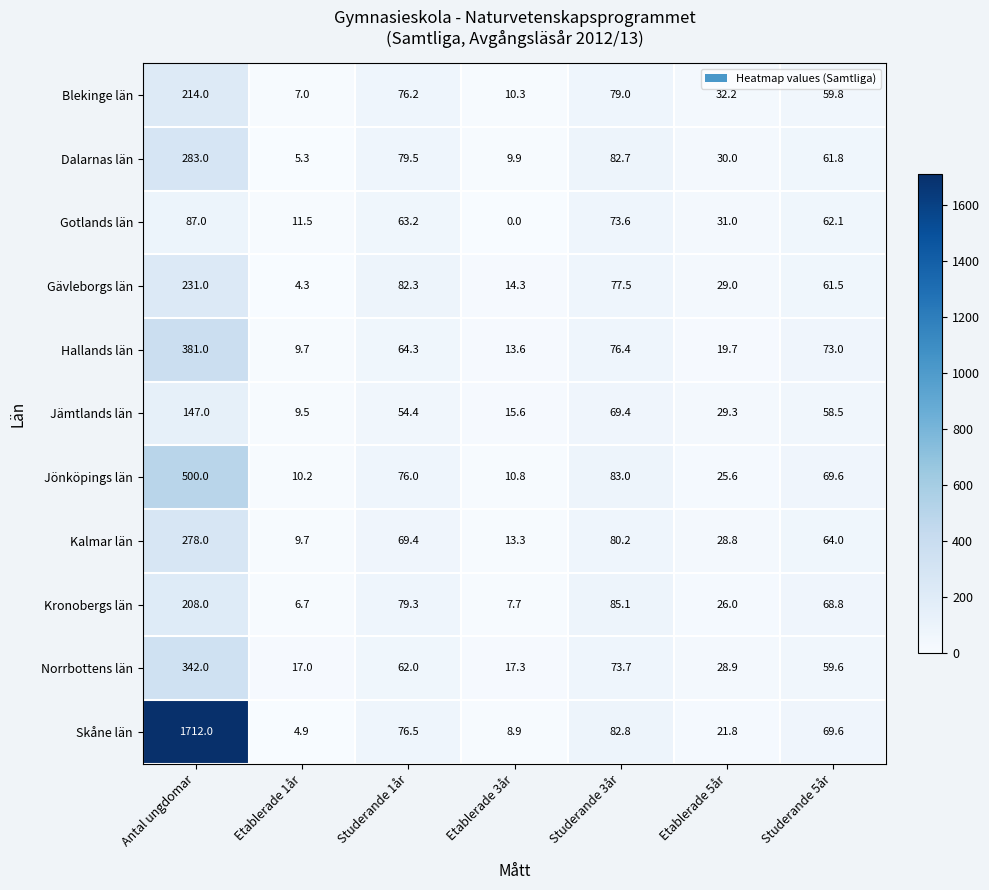

True or false: Blekinge län has a value of 79.0 at Studerande 3år.

True